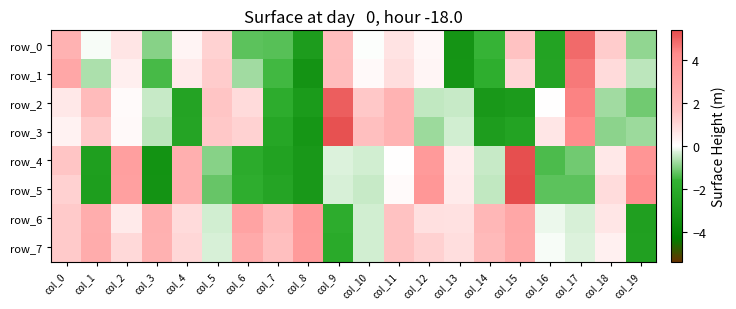

Reading left to right, list all the values displayed in this chart.

row_0: col_0=2.3	col_1=-0.1	col_2=0.7	col_3=-1.0	col_4=0.3	col_5=1.1	col_6=-1.3	col_7=-1.3	col_8=-2.8	col_9=1.7	col_10=-0.0	col_11=0.7	col_12=0.2	col_13=-3.2	col_14=-1.6	col_15=1.6	col_16=-2.4	col_17=4.9	col_18=1.3	col_19=-0.9
row_1: col_0=2.9	col_1=-0.6	col_2=0.4	col_3=-1.4	col_4=0.5	col_5=1.3	col_6=-0.7	col_7=-1.5	col_8=-3.2	col_9=1.7	col_10=0.1	col_11=0.8	col_12=0.2	col_13=-3.1	col_14=-1.9	col_15=1.0	col_16=-2.4	col_17=4.6	col_18=0.9	col_19=-0.5
row_2: col_0=0.6	col_1=1.8	col_2=0.1	col_3=-0.5	col_4=-2.4	col_5=1.4	col_6=0.9	col_7=-1.9	col_8=-2.8	col_9=5.1	col_10=1.4	col_11=2.2	col_12=-0.5	col_13=-0.5	col_14=-3.0	col_15=-2.8	col_16=0.0	col_17=4.4	col_18=-0.7	col_19=-1.1
row_3: col_0=0.3	col_1=1.3	col_2=0.2	col_3=-0.5	col_4=-2.4	col_5=1.4	col_6=1.1	col_7=-2.3	col_8=-3.1	col_9=5.3	col_10=1.6	col_11=2.2	col_12=-0.8	col_13=-0.4	col_14=-2.7	col_15=-2.4	col_16=0.6	col_17=4.2	col_18=-0.9	col_19=-0.8
row_4: col_0=1.5	col_1=-2.6	col_2=3.3	col_3=-3.3	col_4=2.5	col_5=-1.0	col_6=-2.0	col_7=-2.5	col_8=-3.0	col_9=-0.3	col_10=-0.3	col_11=0.0	col_12=3.6	col_13=0.5	col_14=-0.5	col_15=5.3	col_16=-1.4	col_17=-1.1	col_18=0.6	col_19=3.8
row_5: col_0=1.1	col_1=-2.7	col_2=3.2	col_3=-3.2	col_4=2.4	col_5=-1.2	col_6=-1.9	col_7=-2.3	col_8=-3.0	col_9=-0.3	col_10=-0.4	col_11=0.1	col_12=3.7	col_13=0.5	col_14=-0.5	col_15=5.4	col_16=-1.3	col_17=-1.3	col_18=0.9	col_19=4.1
row_6: col_0=1.3	col_1=2.6	col_2=0.5	col_3=2.4	col_4=0.9	col_5=-0.4	col_6=3.1	col_7=1.8	col_8=3.5	col_9=-1.9	col_10=-0.4	col_11=1.6	col_12=0.8	col_13=0.7	col_14=2.0	col_15=2.9	col_16=-0.1	col_17=-0.3	col_18=0.6	col_19=-2.6
row_7: col_0=1.3	col_1=2.6	col_2=0.9	col_3=2.4	col_4=1.0	col_5=-0.3	col_6=2.7	col_7=1.6	col_8=3.5	col_9=-2.0	col_10=-0.4	col_11=1.5	col_12=1.2	col_13=0.8	col_14=1.9	col_15=2.8	col_16=-0.1	col_17=-0.3	col_18=0.3	col_19=-2.5